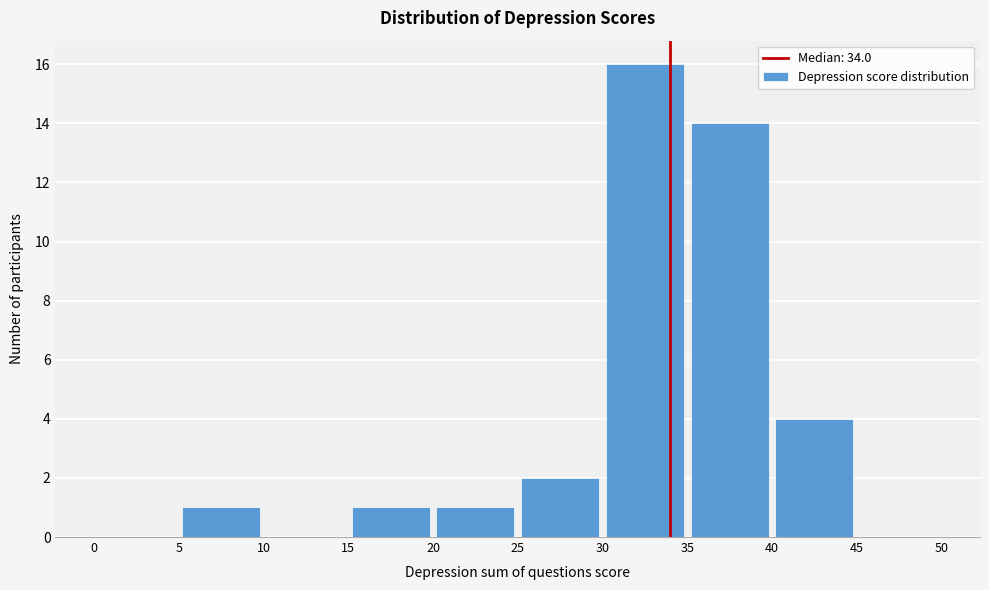

Reading left to right, list every bar in this chart as the range it spans on the x-axis followed by its height. The values are not printed on the chart, so give them approximately, as read against the axis.

0 to 5: 0
5 to 10: 1
10 to 15: 0
15 to 20: 1
20 to 25: 1
25 to 30: 2
30 to 35: 16
35 to 40: 14
40 to 45: 4
45 to 50: 0